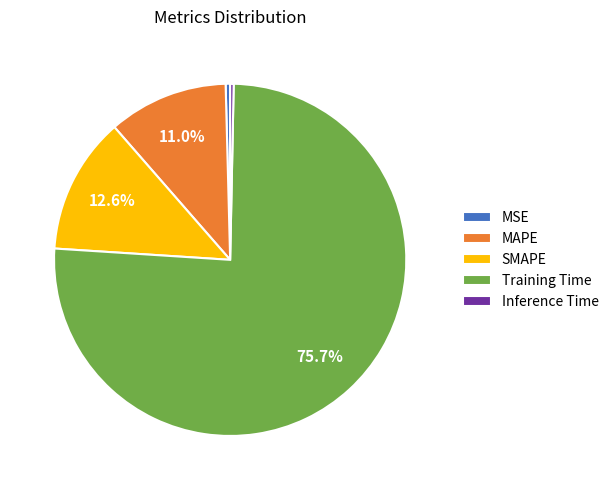

How many segments does this pie chart have?

5